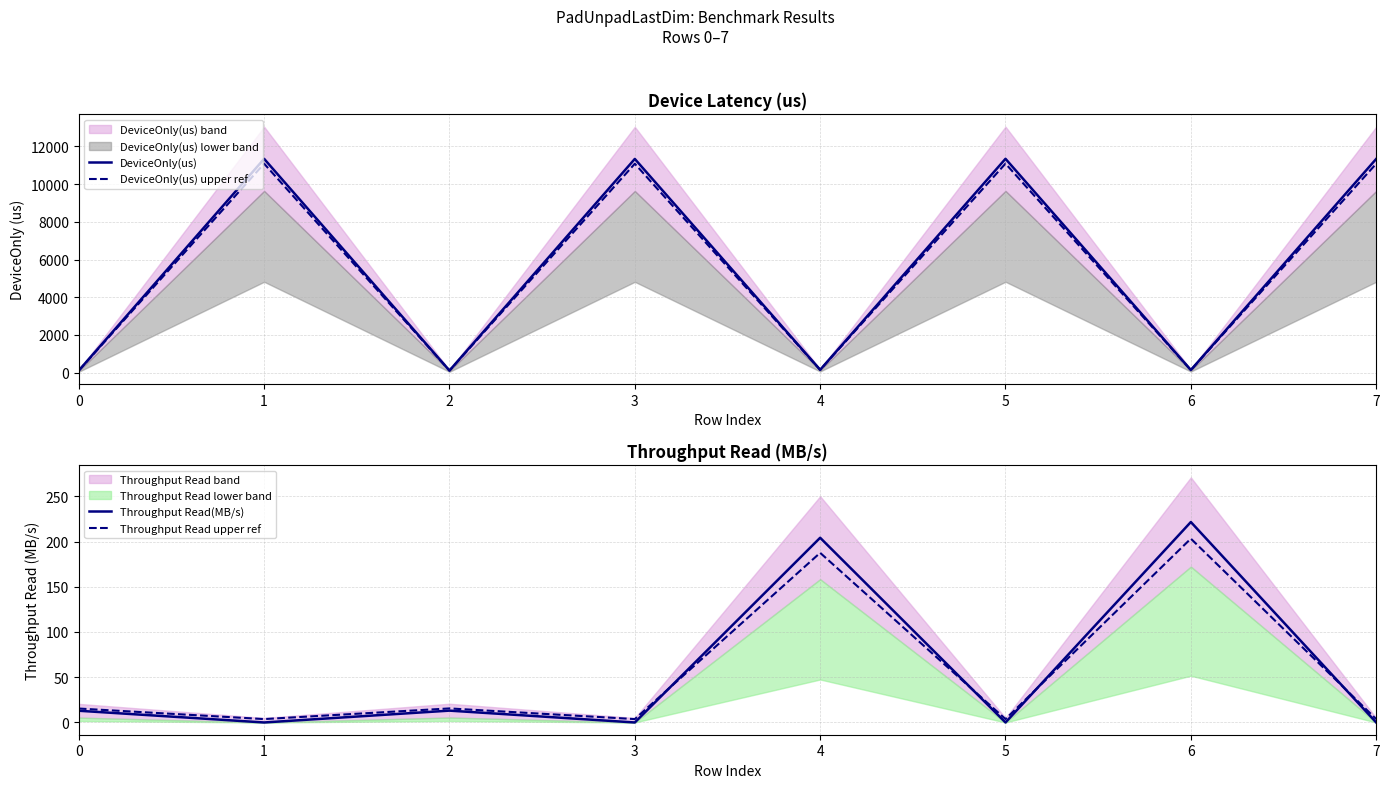

How many intersections are there between Throughput Read(MB/s) and DeviceOnly(us) upper ref?

4